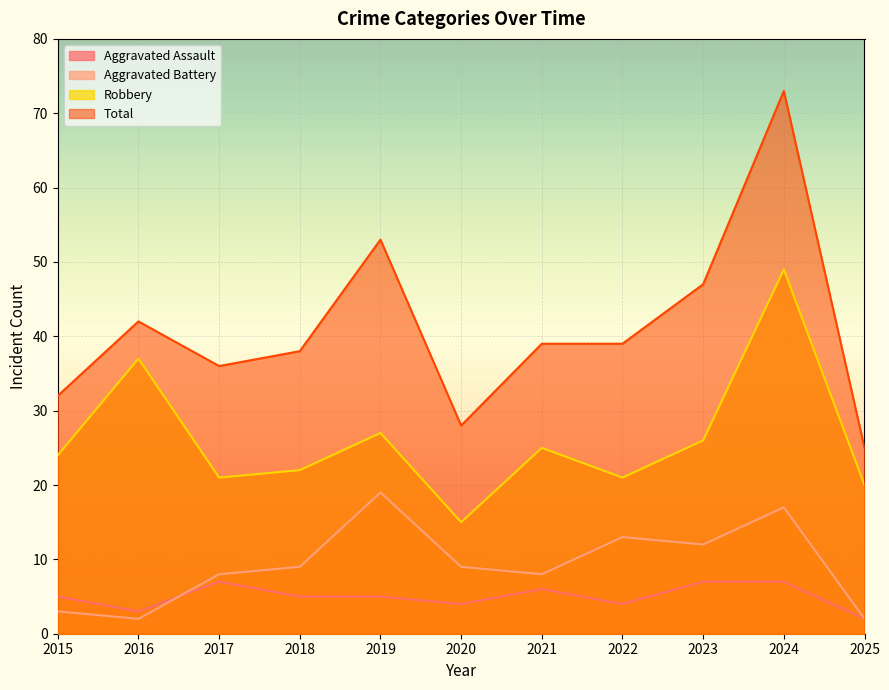

Reading left to right, extract all data points from this chart.

Aggravated Assault: 5	3	7	5	5	4	6	4	7	7	2
Aggravated Battery: 3	2	8	9	19	9	8	13	12	17	2
Robbery: 24	37	21	22	27	15	25	21	26	49	20
Total: 32	42	36	38	53	28	39	39	47	73	25